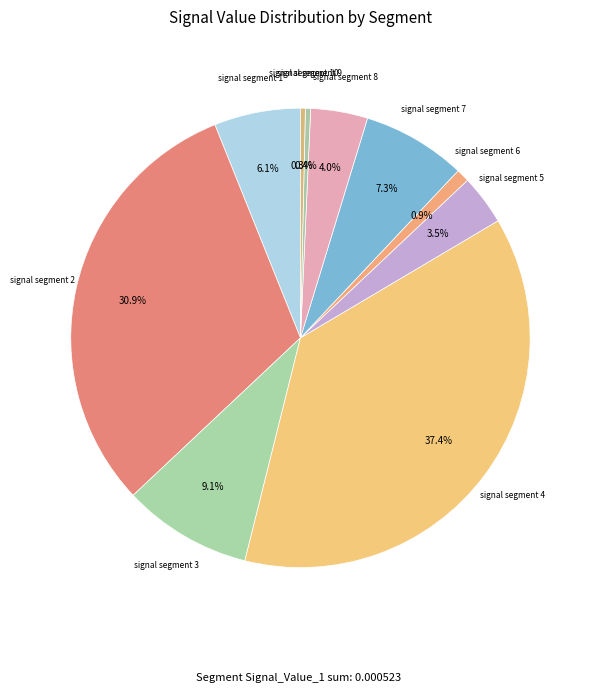

Count the number of slices in the pie.

10